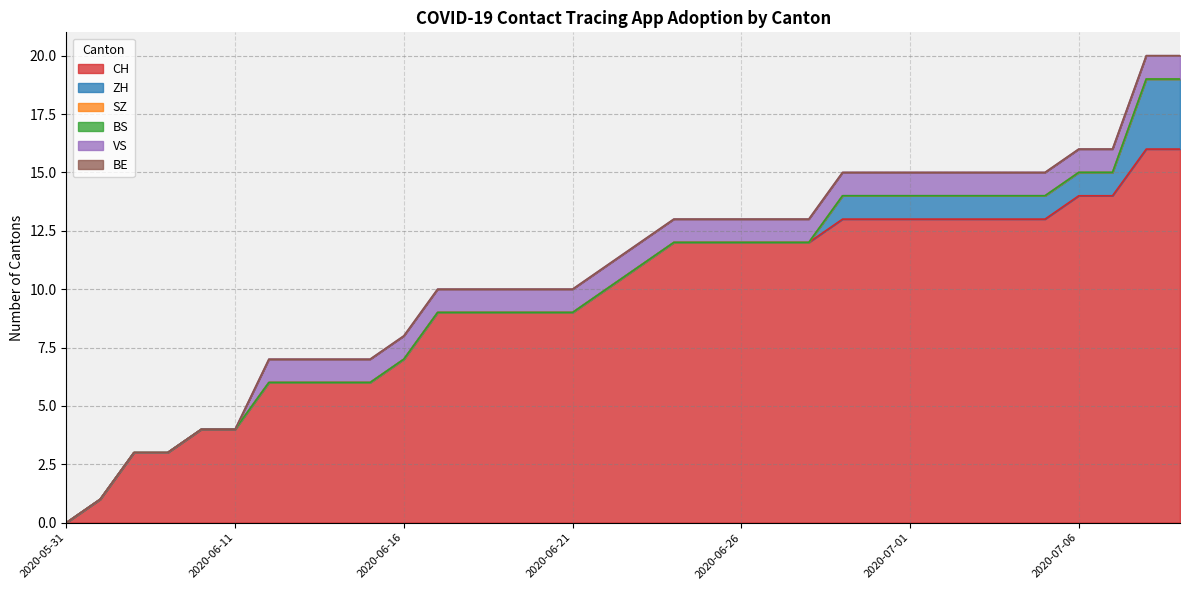

True or false: VS and BE cross at least once.

False